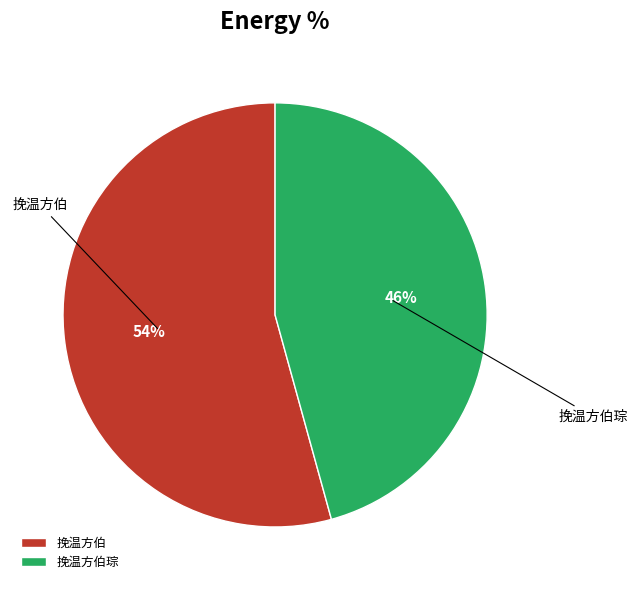

To the nearest percent, what percentage of the pie is 挽温方伯琮?

46%